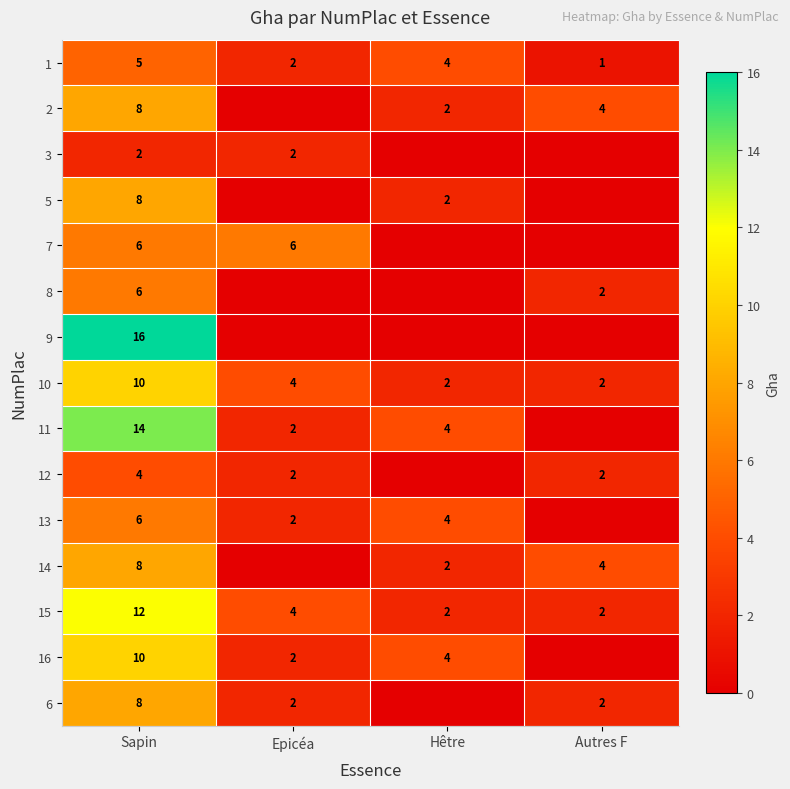

How many categories are shown in the chart?

4